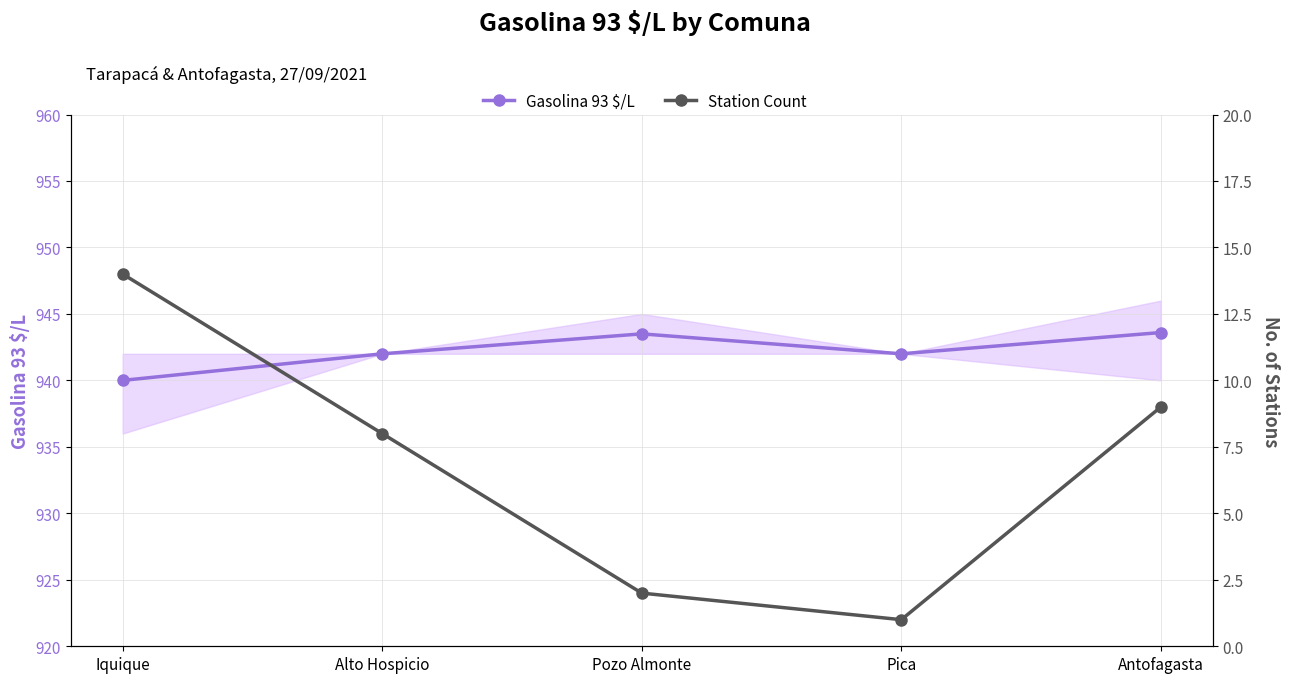

Rank the series at Pozo Almonte from lowest to highest value.

Station Count, Gasolina 93 $/L